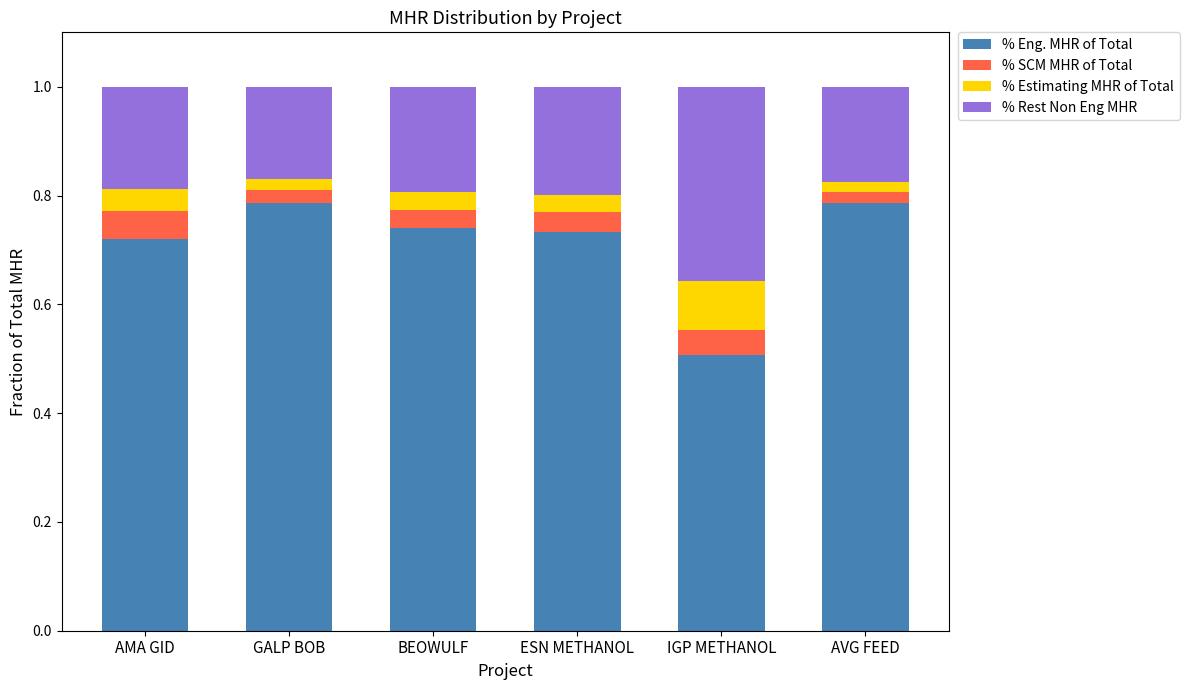

What is the sum of the % Eng. MHR of Total values at ESN METHANOL and IGP METHANOL?

1.2